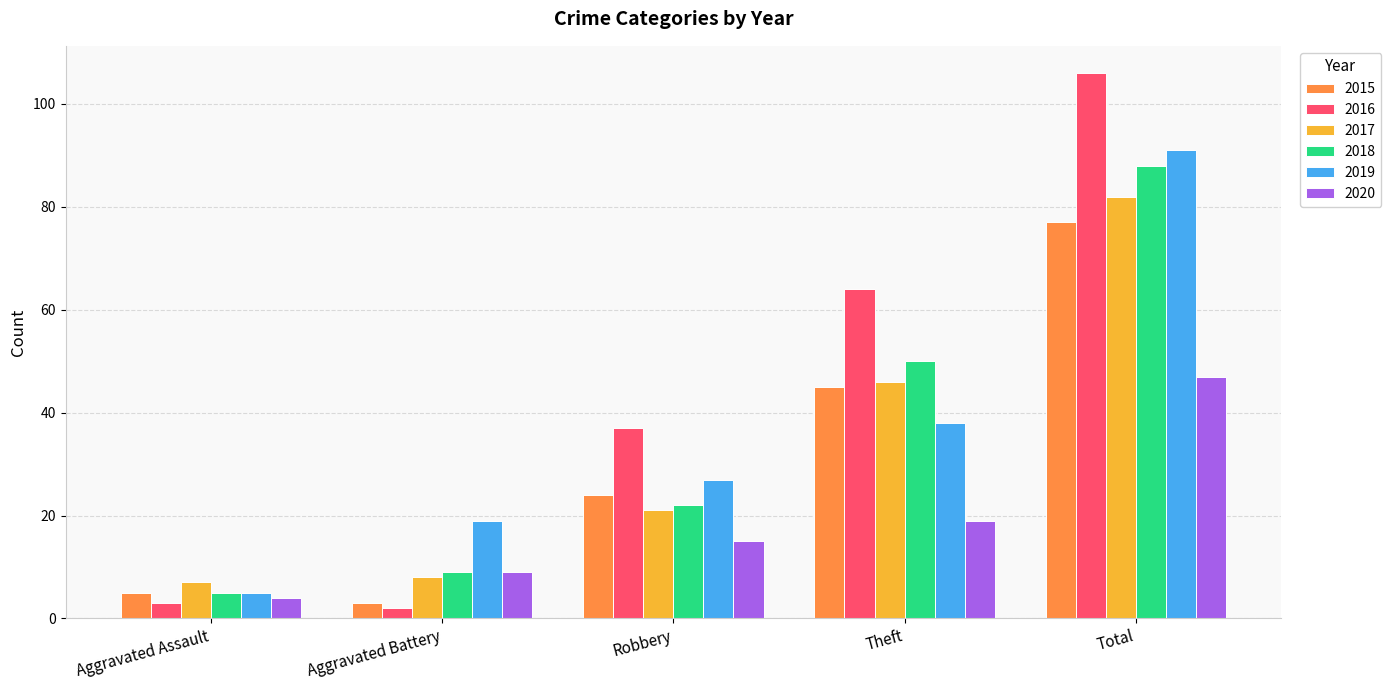

List the series in order of their peak value, highest first.

2016, 2019, 2018, 2017, 2015, 2020